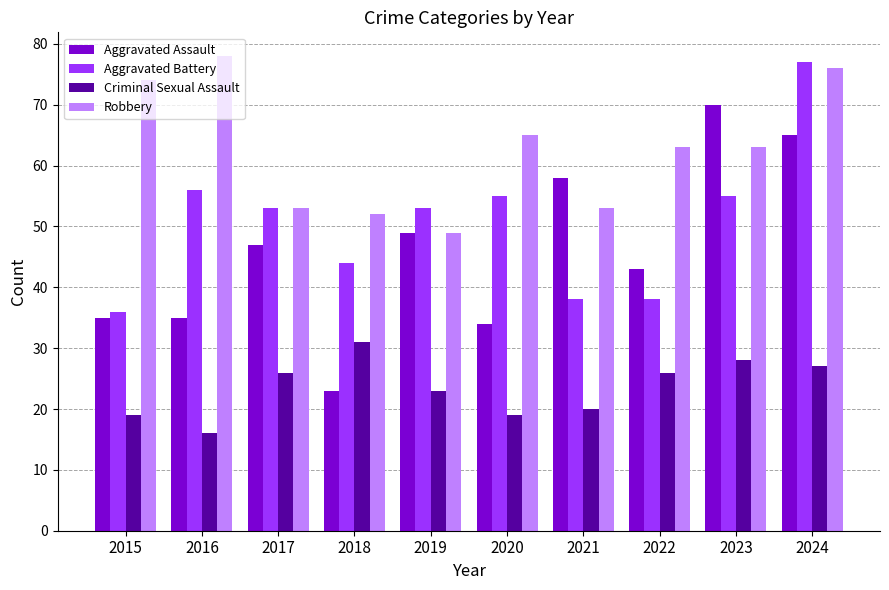

What is the highest value of the Aggravated Assault series?

70